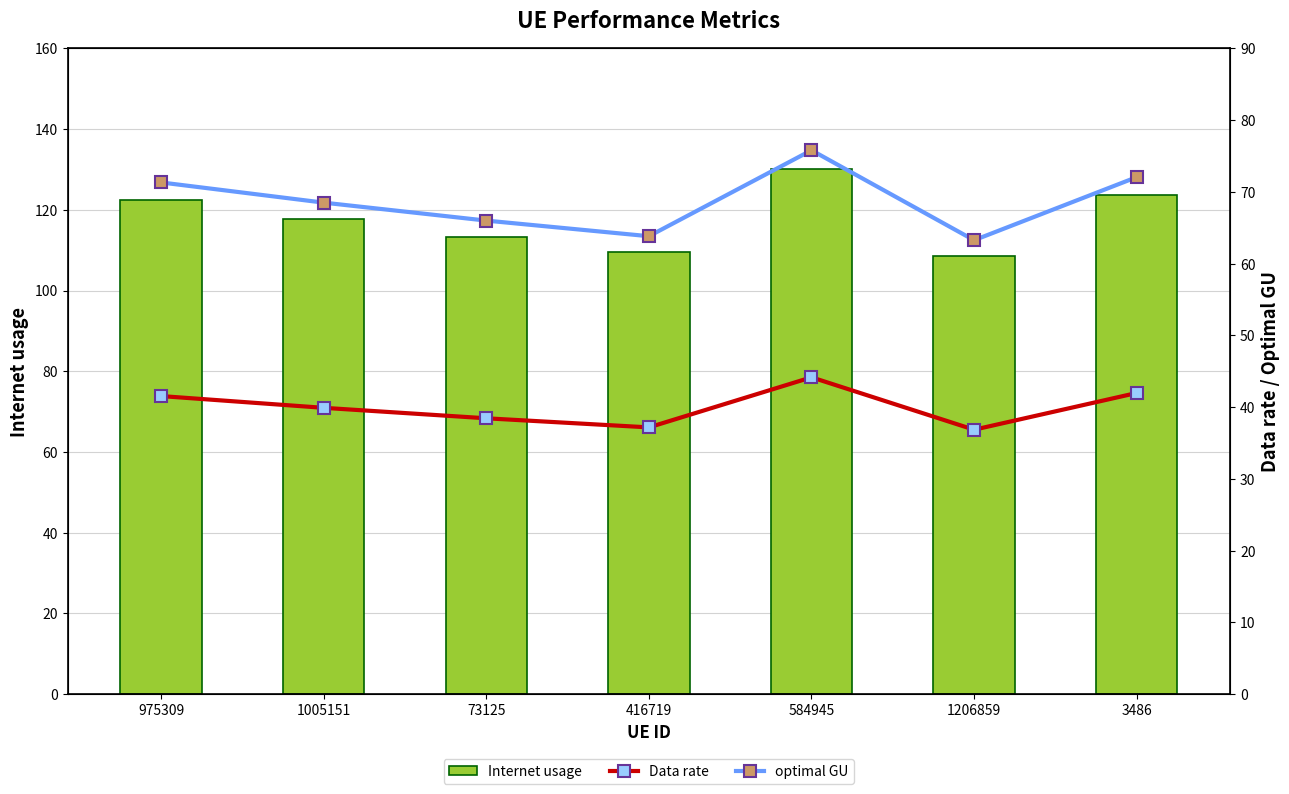

Reading right to left, list all the values displayed in this chart.

Internet usage: 3486=123.7	1206859=108.6	584945=130.1	416719=109.6	73125=113.3	1005151=117.6	975309=122.4
Data rate: 3486=42.0	1206859=36.8	584945=44.2	416719=37.2	73125=38.4	1005151=39.9	975309=41.5
optimal GU: 3486=72.1	1206859=63.3	584945=75.8	416719=63.8	73125=66.0	1005151=68.5	975309=71.3